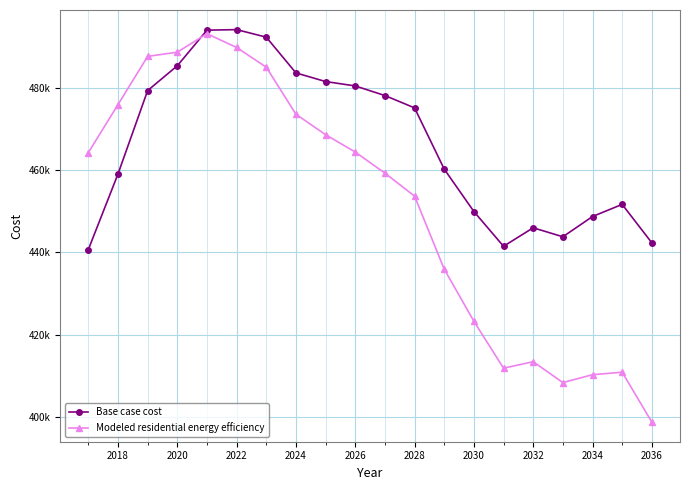

What is the sum of all Base case cost values?

9327411.8